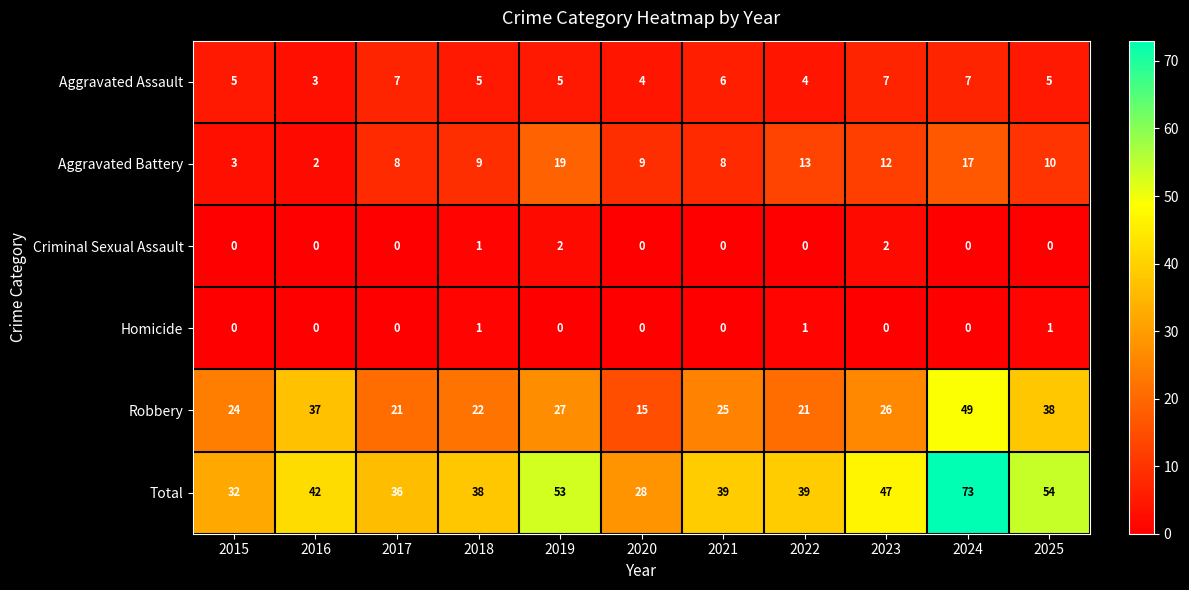

At how many categories does at least one series exceed 70?

1